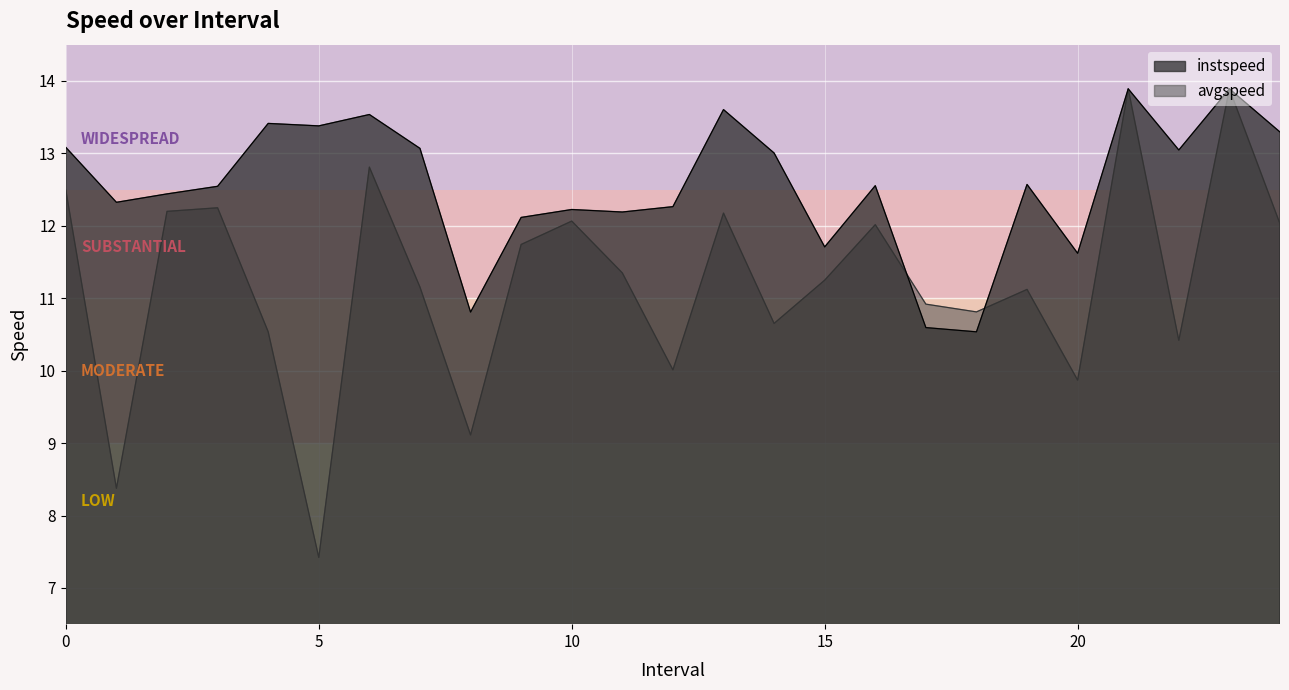

What is the label of the 5th point from the left?

4.0